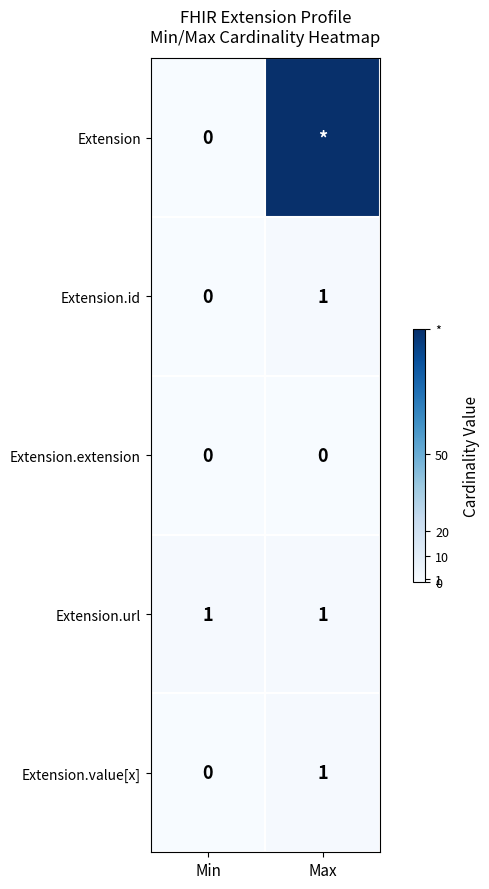

True or false: Extension.url has a value of 0 at Max.

False